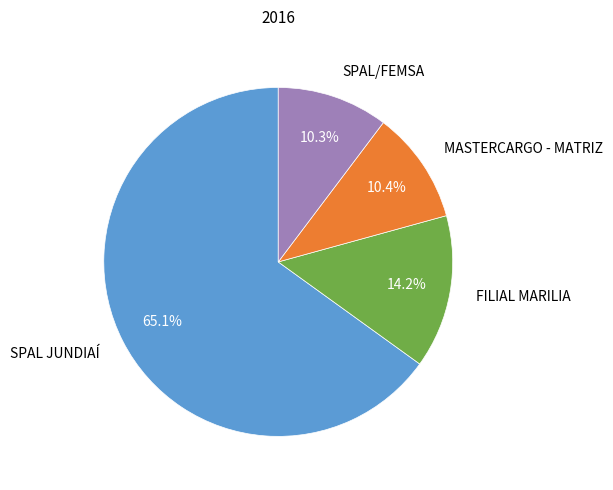

Is there a majority slice in this chart?

Yes